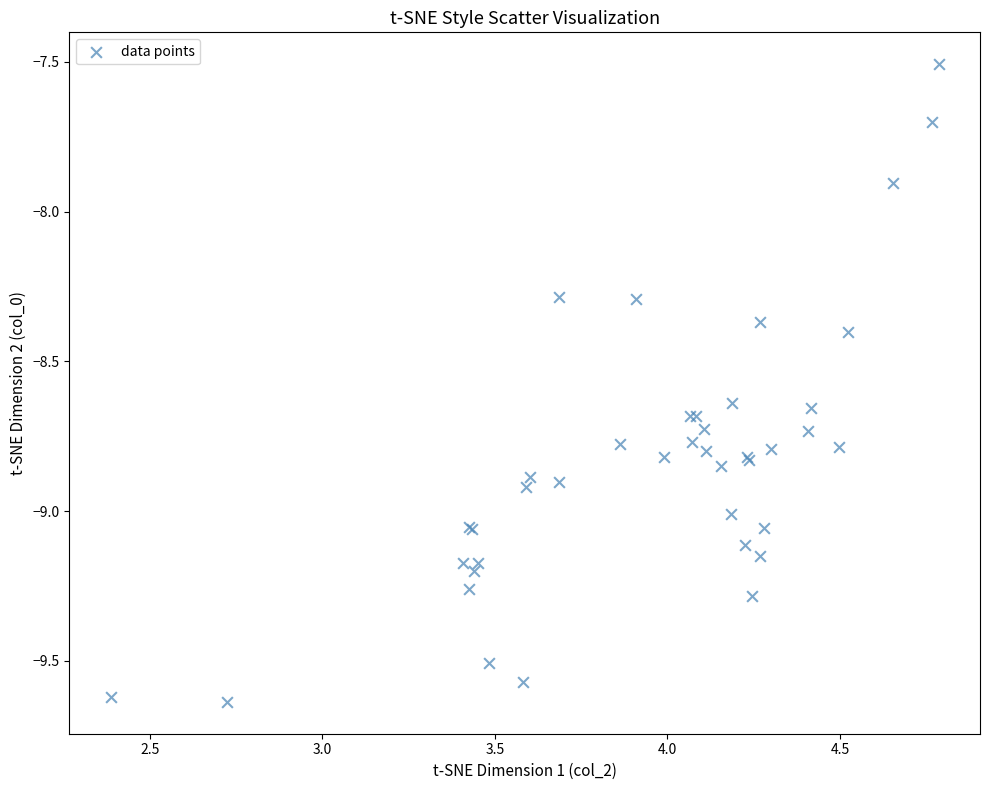

What Y value in the scatter plot is closest to -8?

-7.9